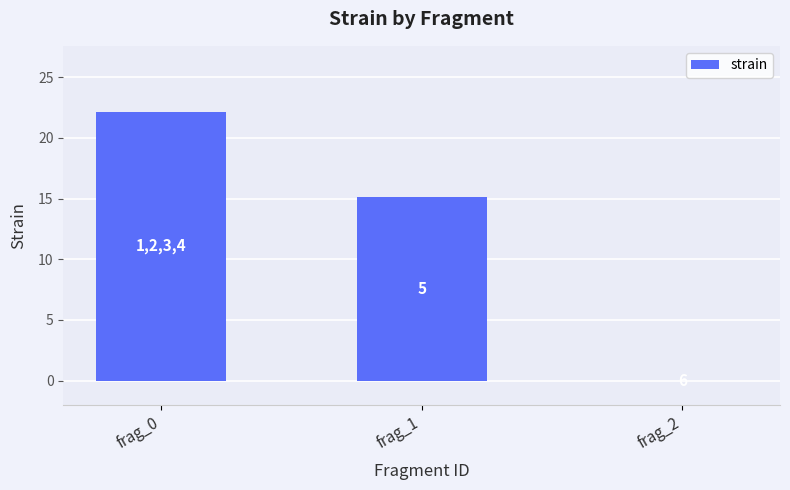

List the labels in order of value, smallest first.

frag_2, frag_1, frag_0